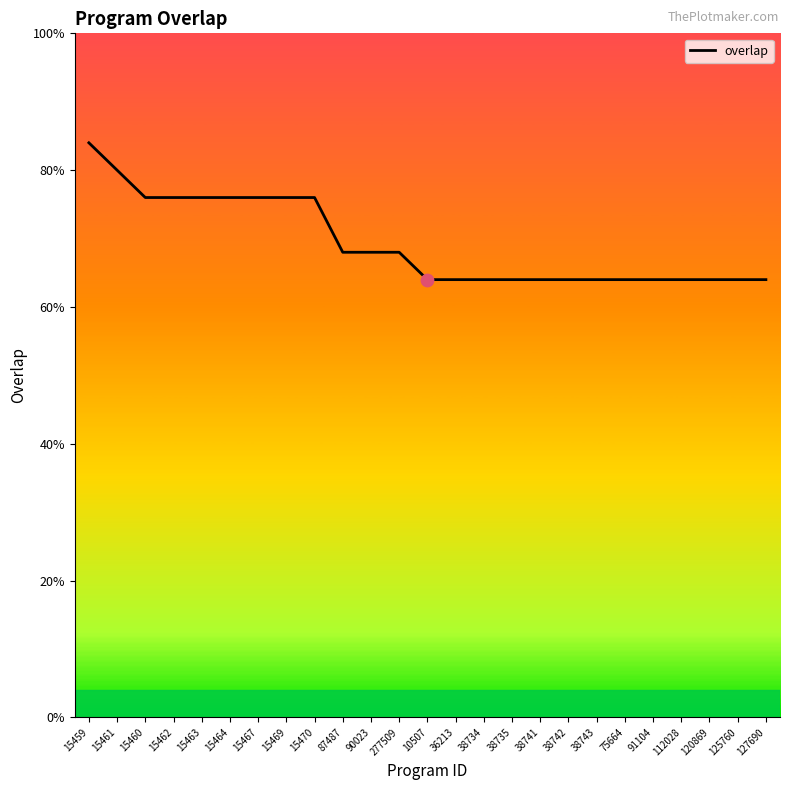

Does the chart have visible grid lines?

No